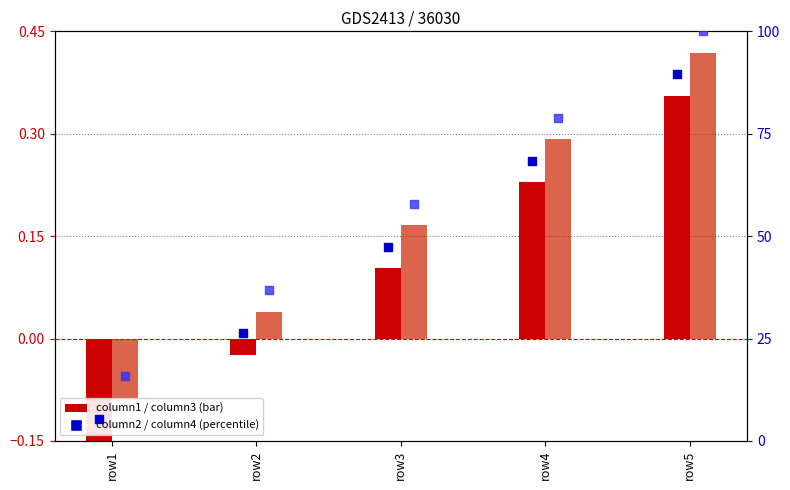

Which series reaches the maximum Y coordinate?

column4 (percentile rank alt)